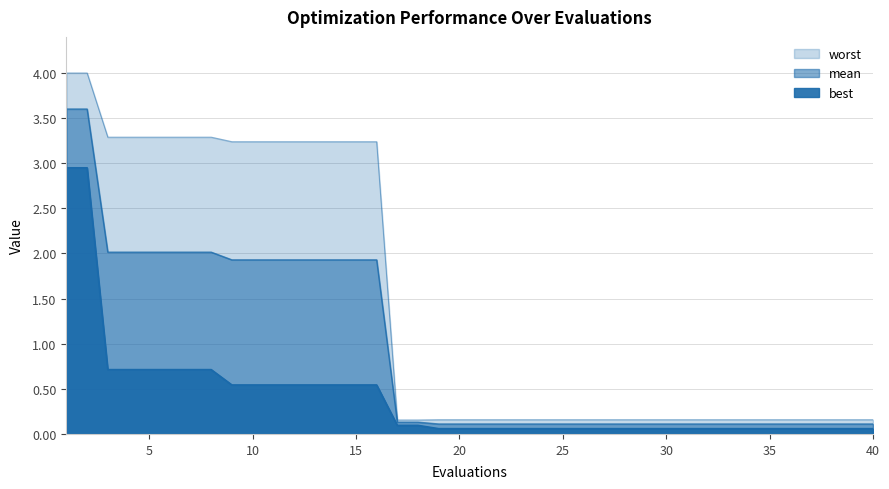

Reading left to right, list all the values displayed in this chart.

mean: 3.6	3.6	2.0	2.0	2.0	2.0	2.0	2.0	1.9	1.9	1.9	1.9	1.9	1.9	1.9	1.9	0.1	0.1	0.1	0.1	0.1	0.1	0.1	0.1	0.1	0.1	0.1	0.1	0.1	0.1	0.1	0.1	0.1	0.1	0.1	0.1	0.1	0.1	0.1	0.1
best: 2.9	2.9	0.7	0.7	0.7	0.7	0.7	0.7	0.5	0.5	0.5	0.5	0.5	0.5	0.5	0.5	0.1	0.1	0.1	0.1	0.1	0.1	0.1	0.1	0.1	0.1	0.1	0.1	0.1	0.1	0.1	0.1	0.1	0.1	0.1	0.1	0.1	0.1	0.1	0.1
worst: 4.0	4.0	3.3	3.3	3.3	3.3	3.3	3.3	3.2	3.2	3.2	3.2	3.2	3.2	3.2	3.2	0.2	0.2	0.2	0.2	0.2	0.2	0.2	0.2	0.2	0.2	0.2	0.2	0.2	0.2	0.2	0.2	0.2	0.2	0.2	0.2	0.2	0.2	0.2	0.2